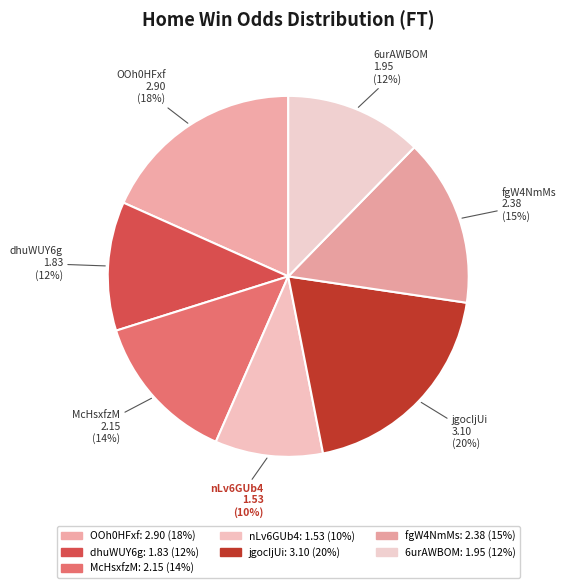

Which has a higher value, fgW4NmMs or OOh0HFxf?

OOh0HFxf